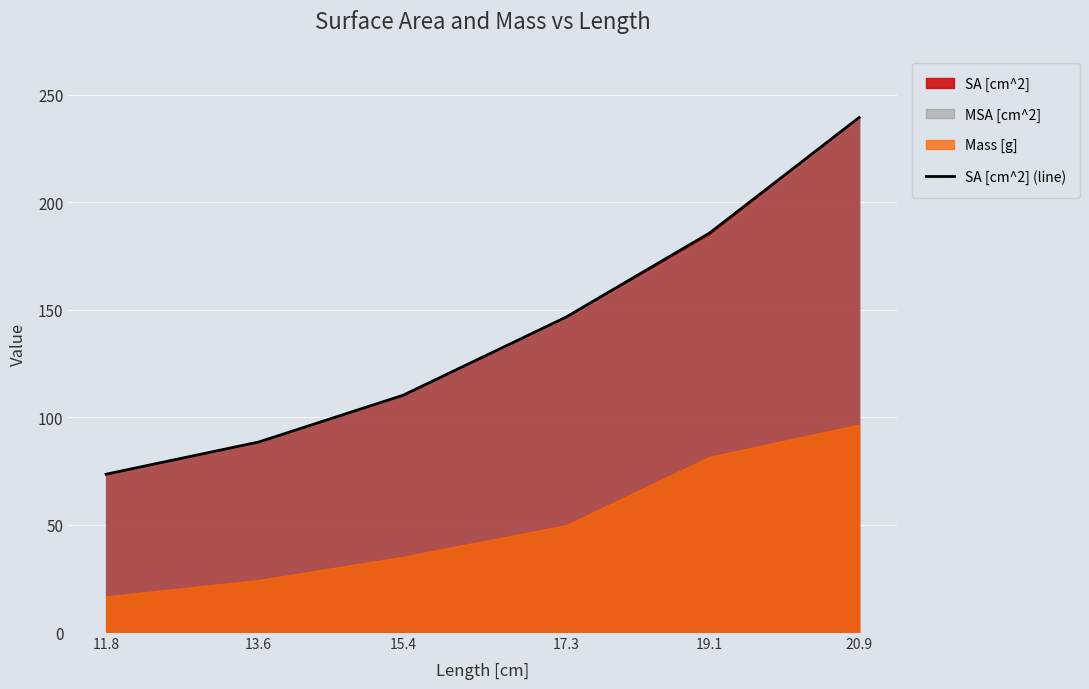

What is the value of the 3rd point from the left?

110.2